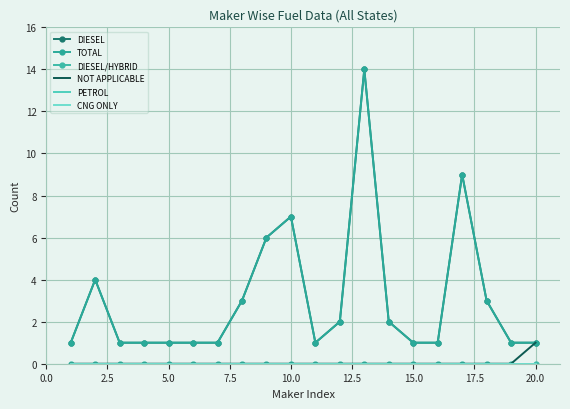

Rank the series by their maximum value, from lowest to highest.

DIESEL/HYBRID, PETROL, CNG ONLY, NOT APPLICABLE, DIESEL, TOTAL